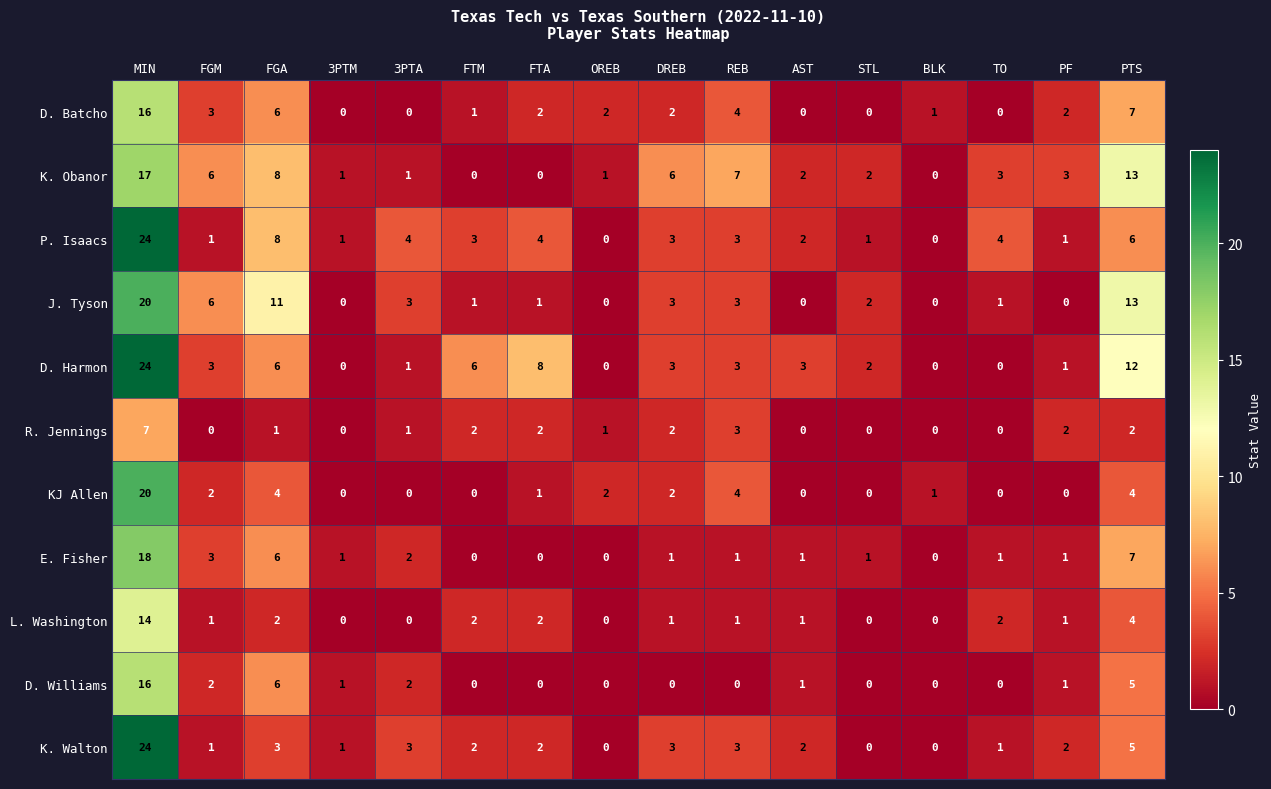

Which category has the highest value in the D. Batcho series?

MIN